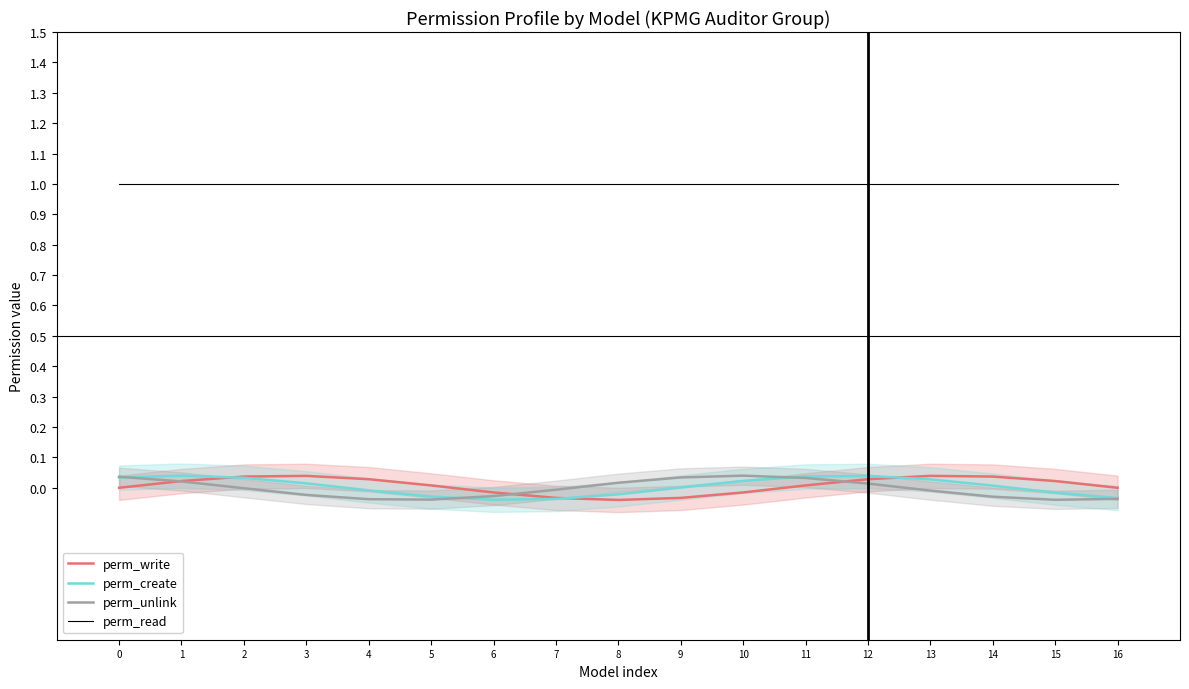

How many series are shown in this chart?

4